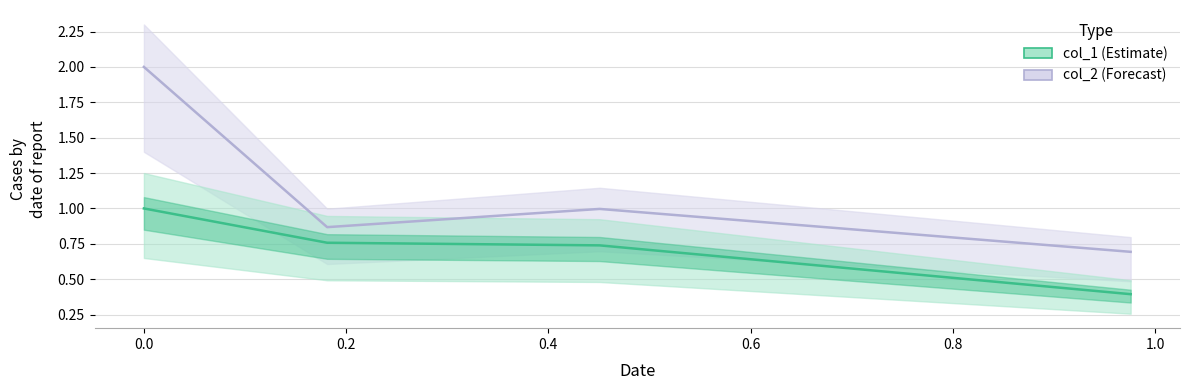

True or false: col_2 and col_1 intersect in this chart.

False